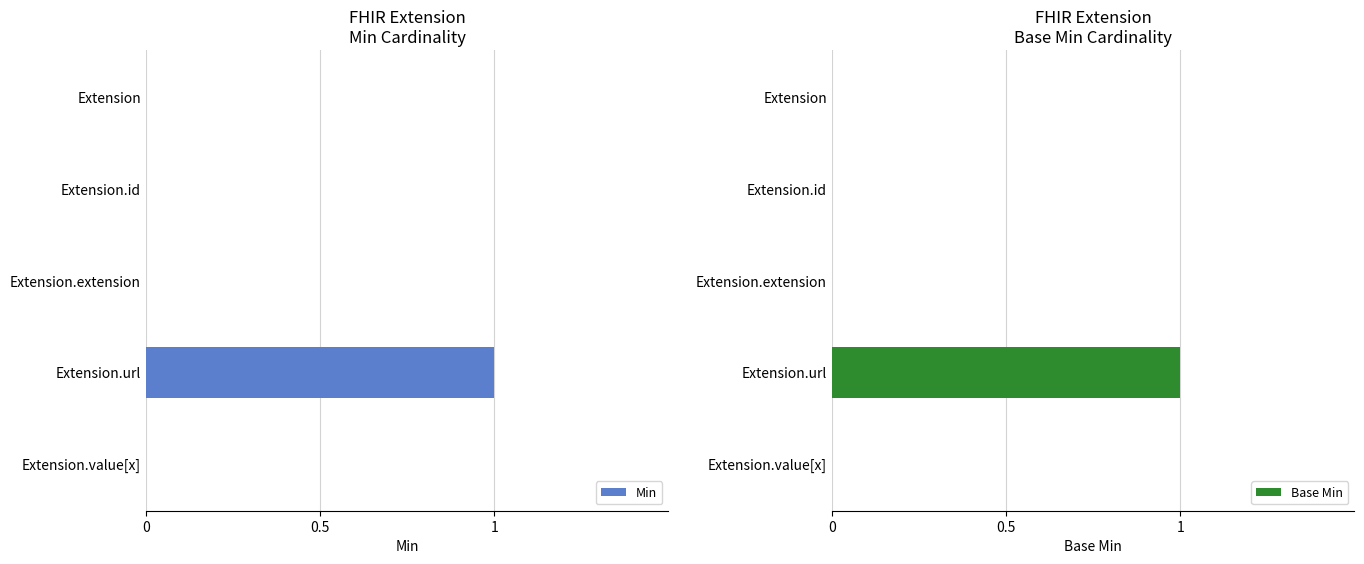

True or false: Min has a value of -1 at Extension.id.

False